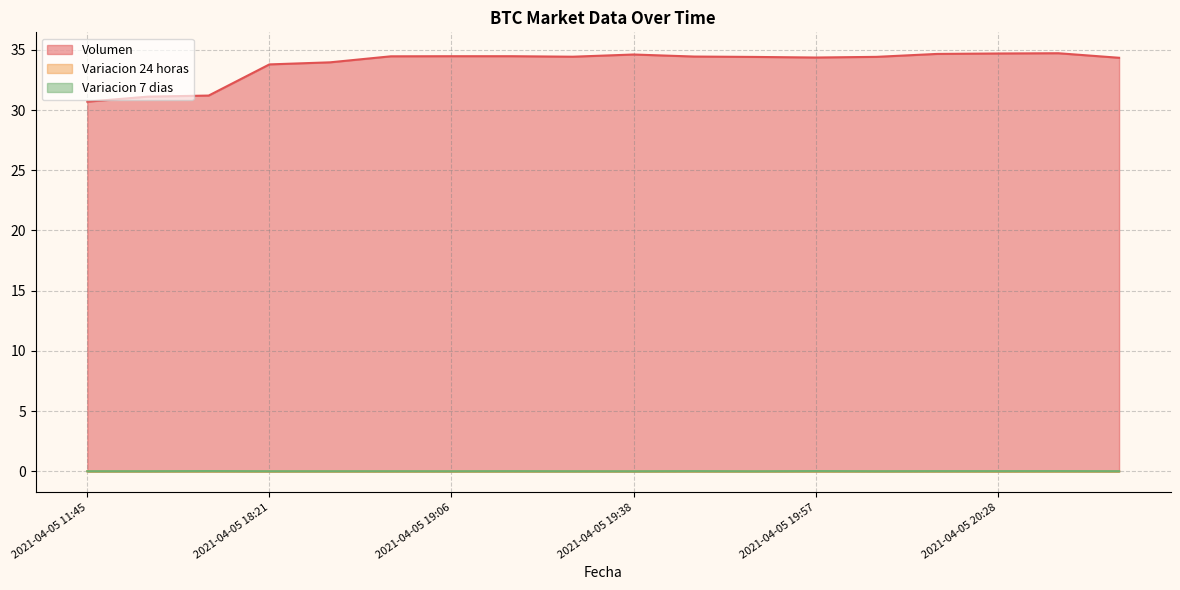

Rank the series at 2021-04-05 20:28 from highest to lowest value.

Volumen, Variacion 7 dias, Variacion 24 horas